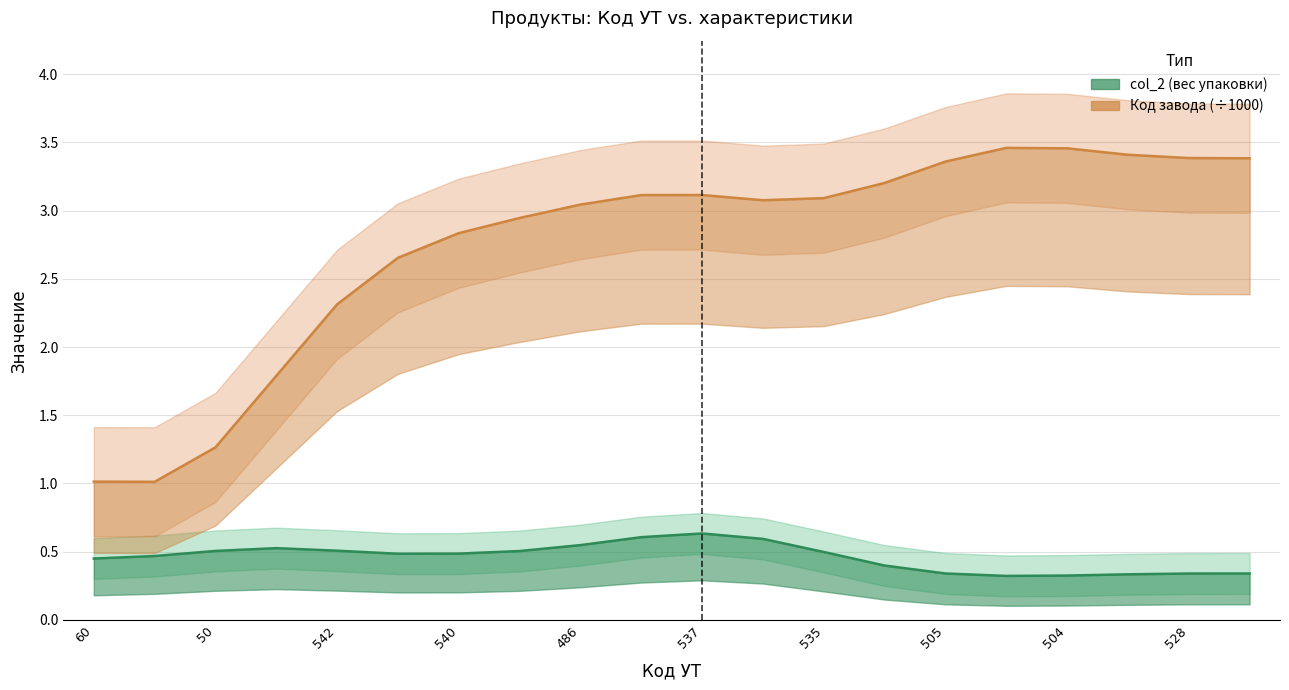

At which category is the sum across all series the highest?

15